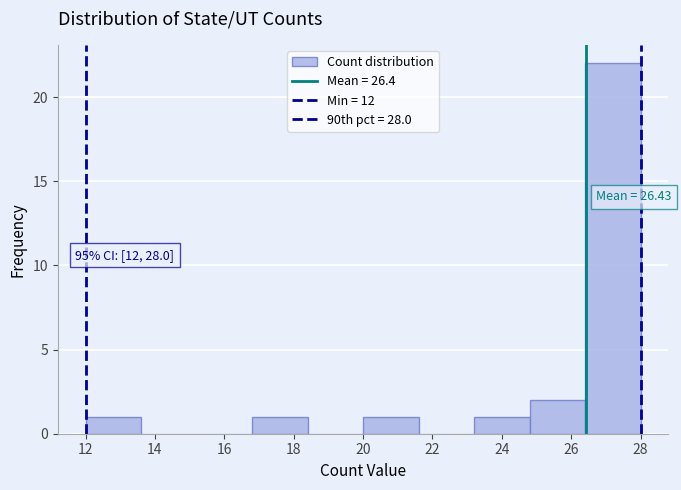

Over which range of the x-axis is the bar tallest?

26.4 to 28.0